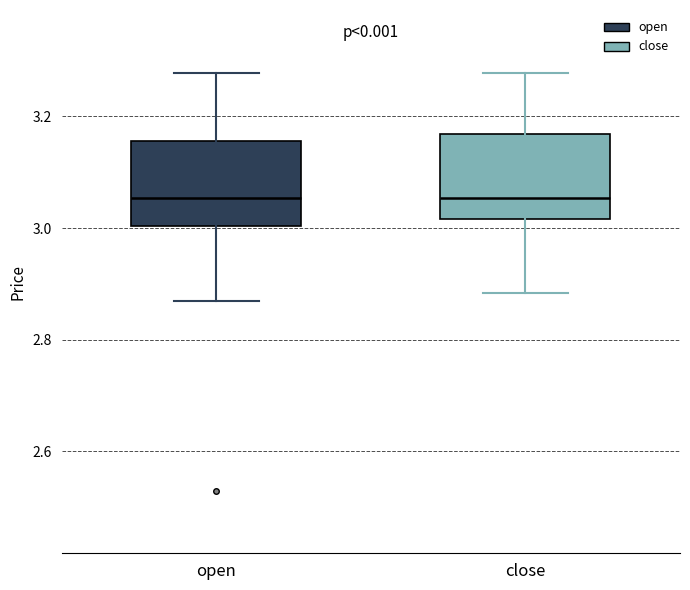

Reading left to right, transcribe this box plot: for each box, give where its median line is, the range the box spans, and where its two whiskers end, as read against the y-axis. The values are not printed on the chart, so give them approximately, as read against the axis.

open: median 3.06, box 3.00 to 3.16, whiskers 2.88 to 3.28
close: median 3.06, box 3.02 to 3.16, whiskers 2.88 to 3.28